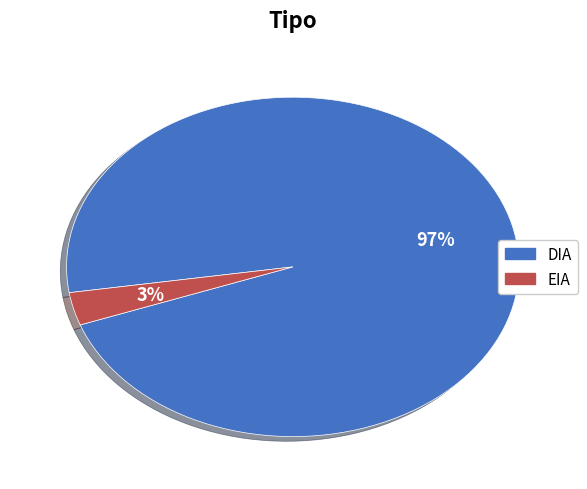

How many slices are in this pie chart?

2